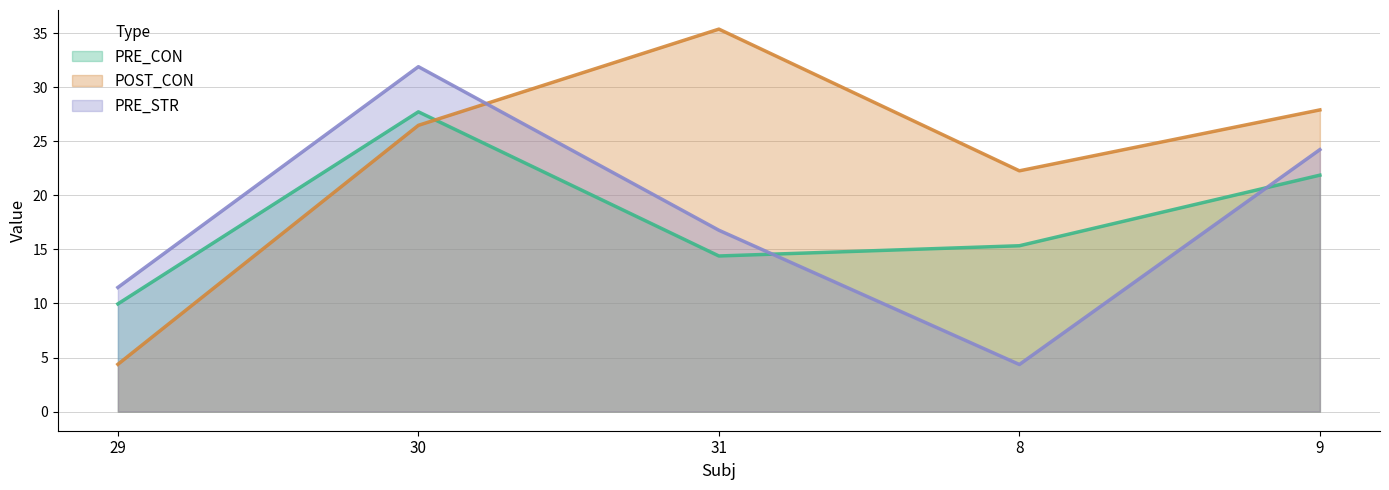

Where do PRE_STR and POST_CON first cross each other?

30 and 31